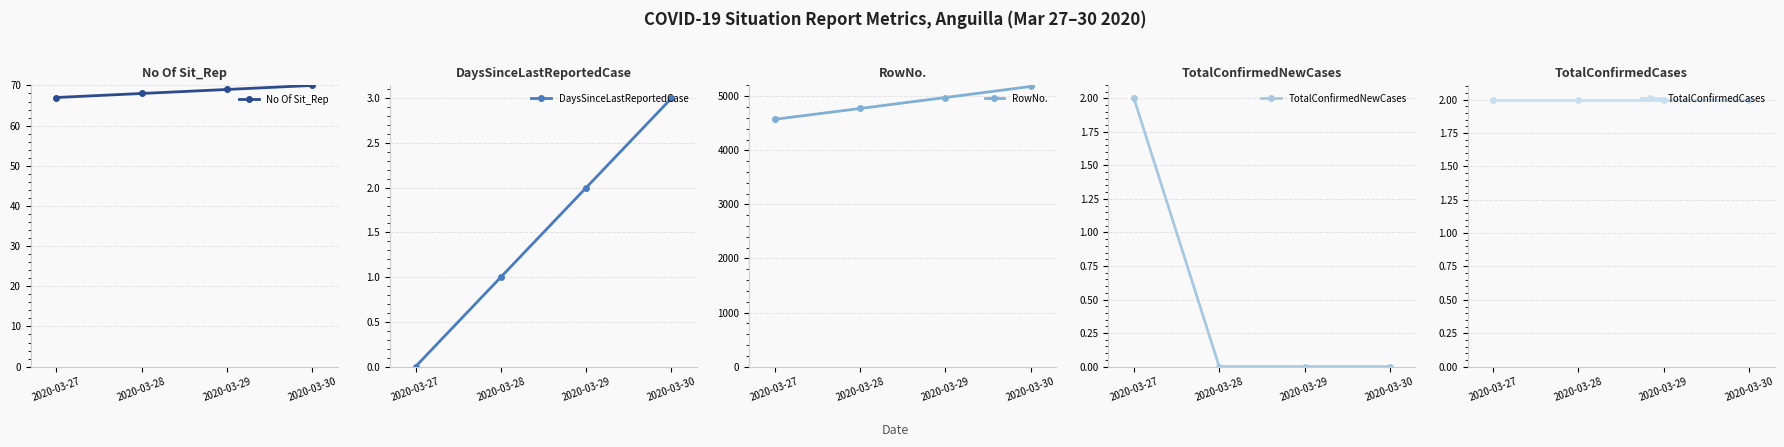

What is the total value across all series at 2020-03-29?

5050